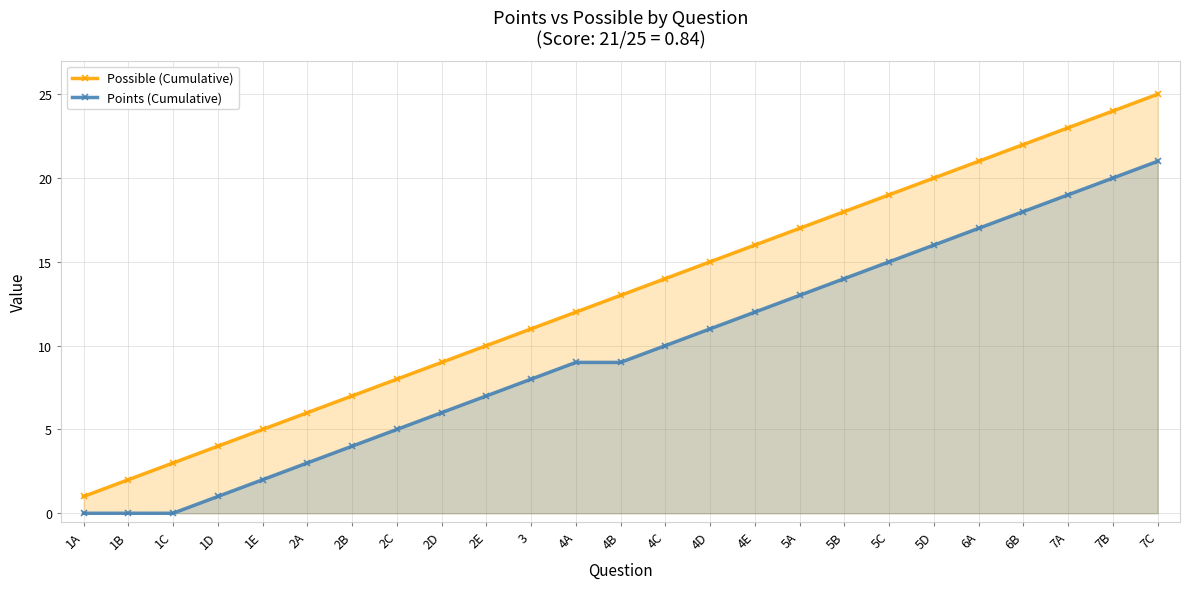

True or false: Points (Cumulative) and Possible (Cumulative) intersect in this chart.

False